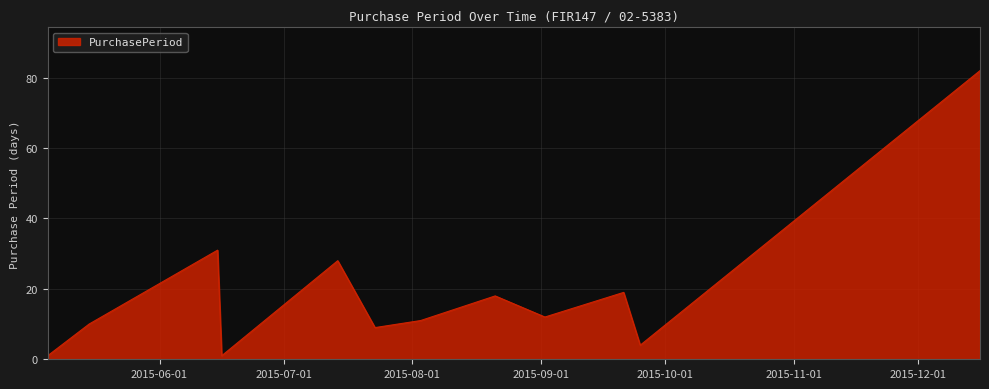

What is the difference between the second highest and minimum values?

30